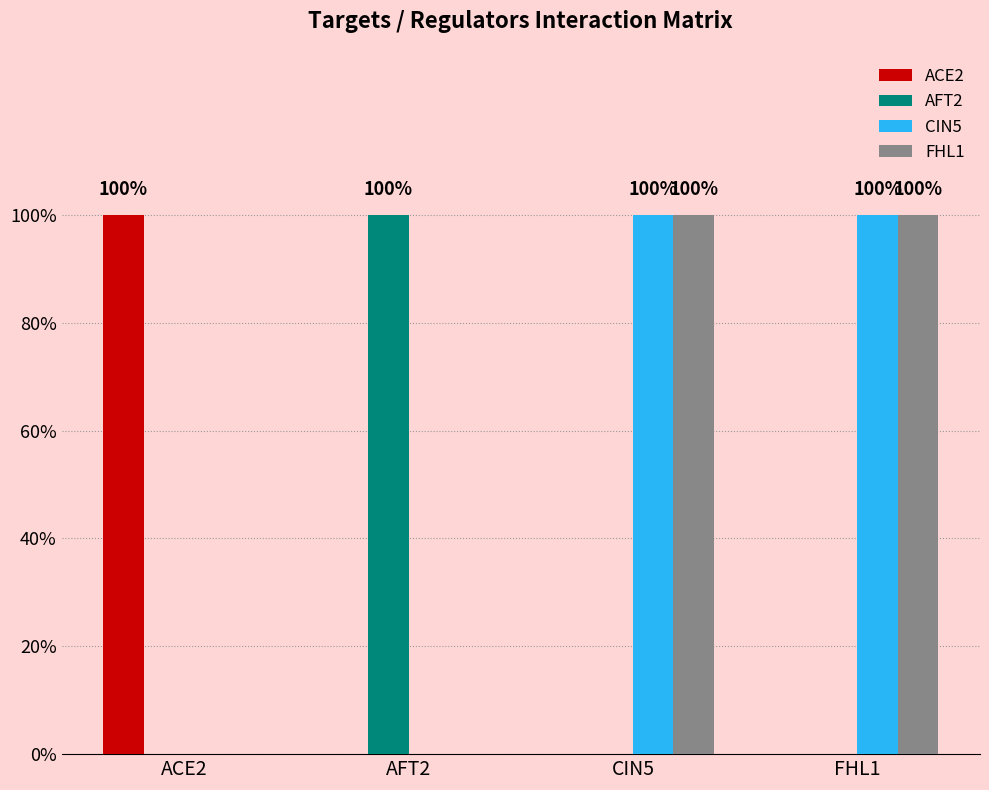

Which category has the highest value in the ACE2 series?

ACE2